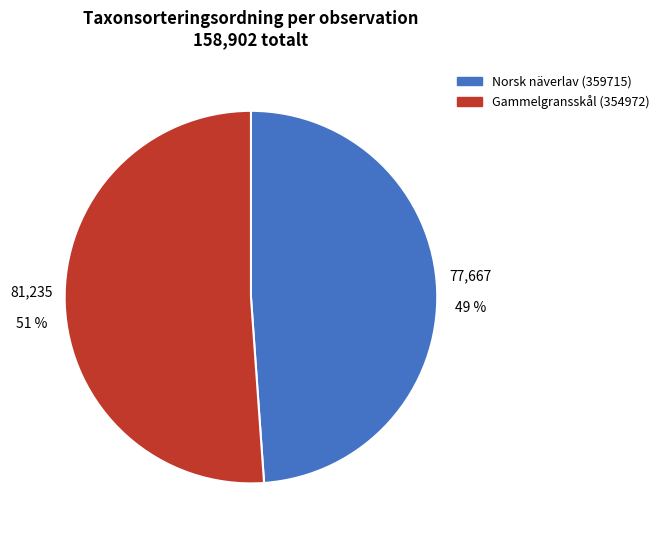

Which slice is the smallest?

Norsk näverlav (359715)